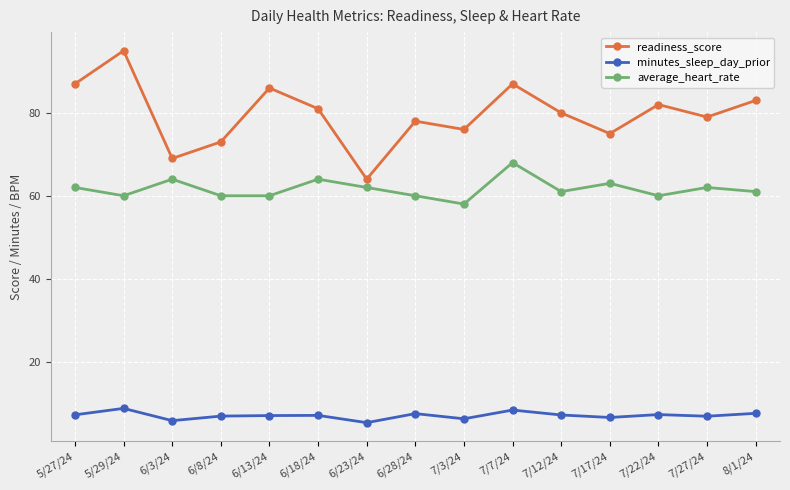

What is the total value across all series at 7/17/24?

144.5